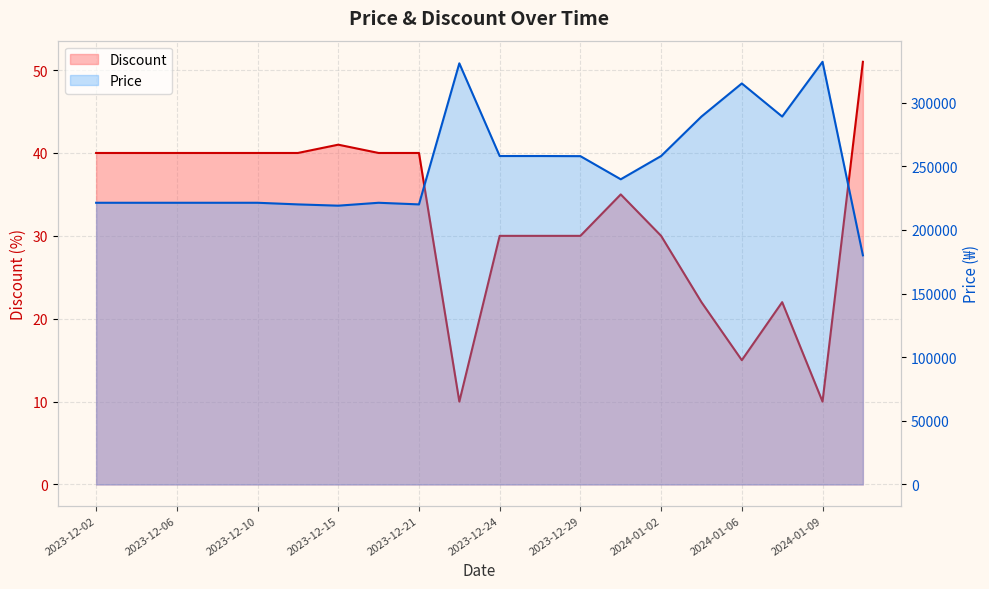

List the series in order of their peak value, highest first.

Price, Discount